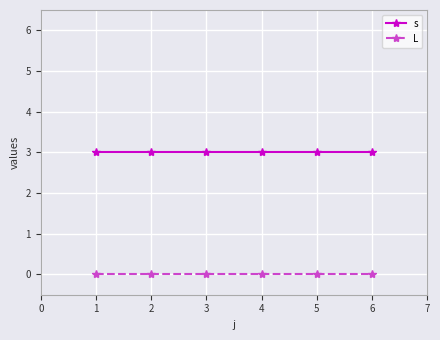

What is the difference between the highest and lowest values at 4?

3